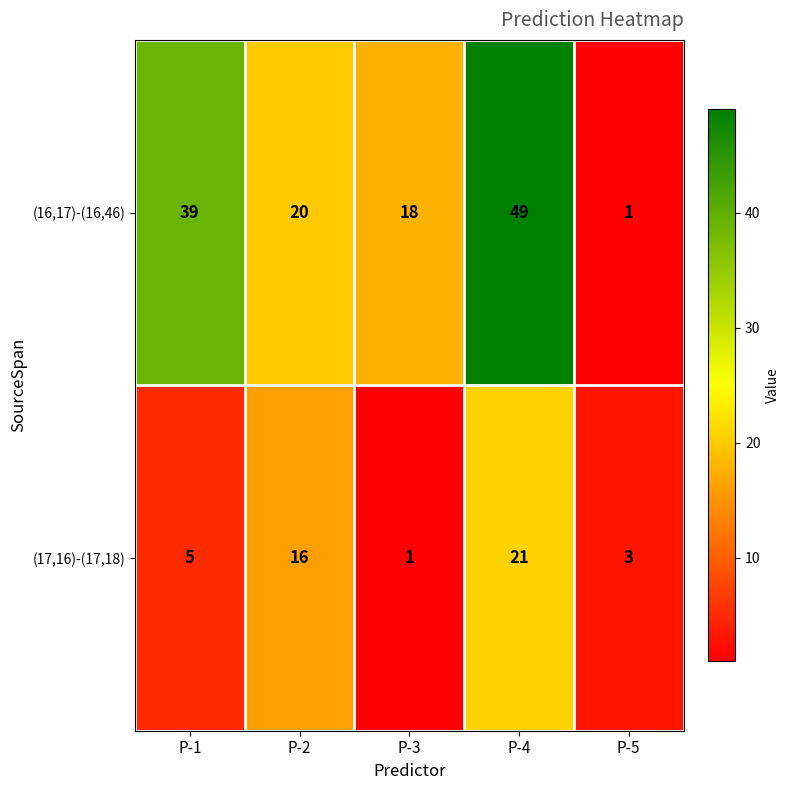

What is the average value of the (17,16)-(17,18) series?

9